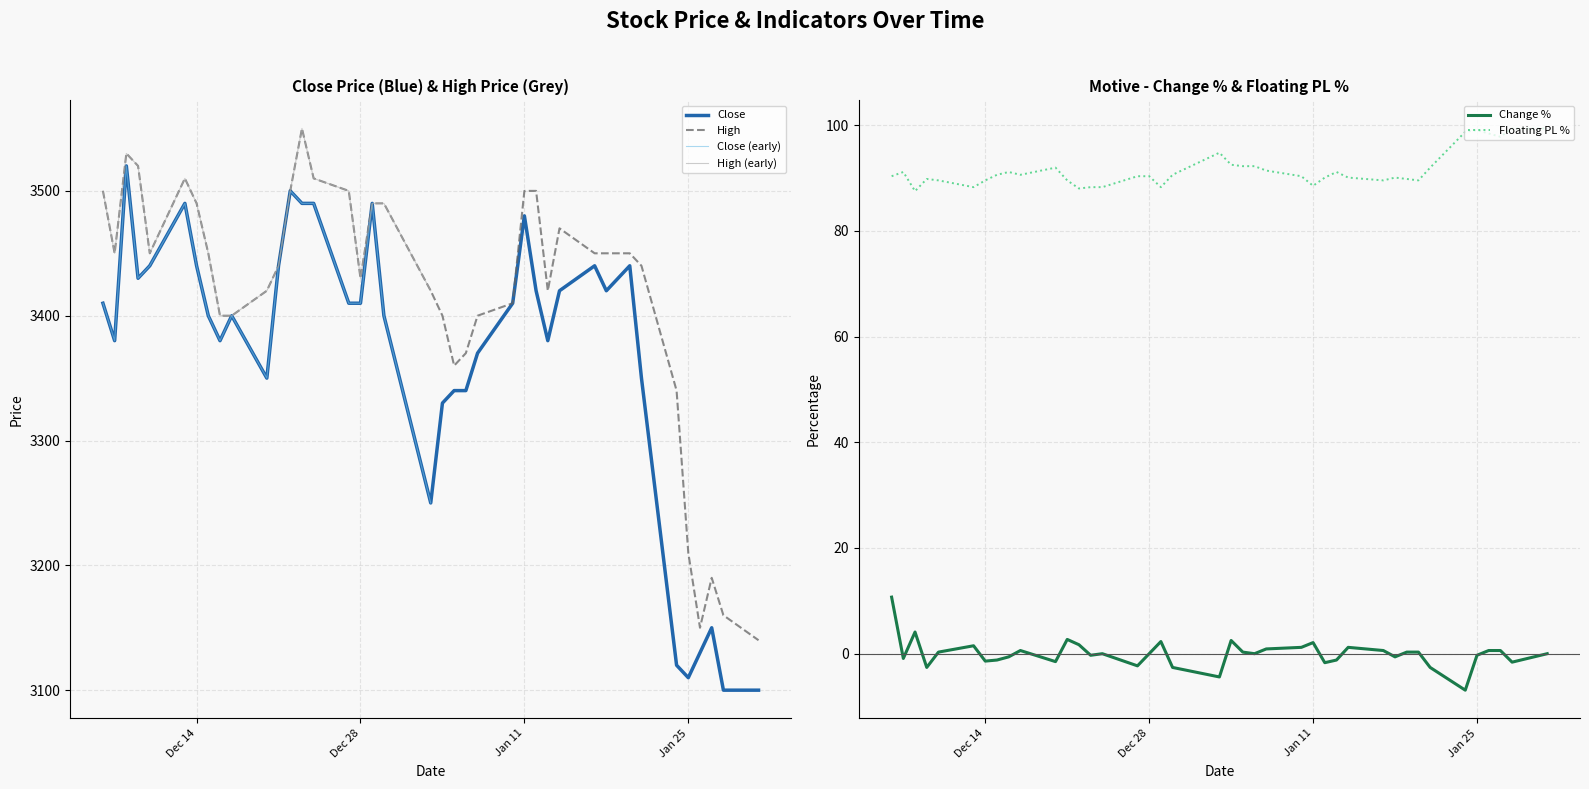

What is the approximate value of Change % at 2022-01-28?

-1.6